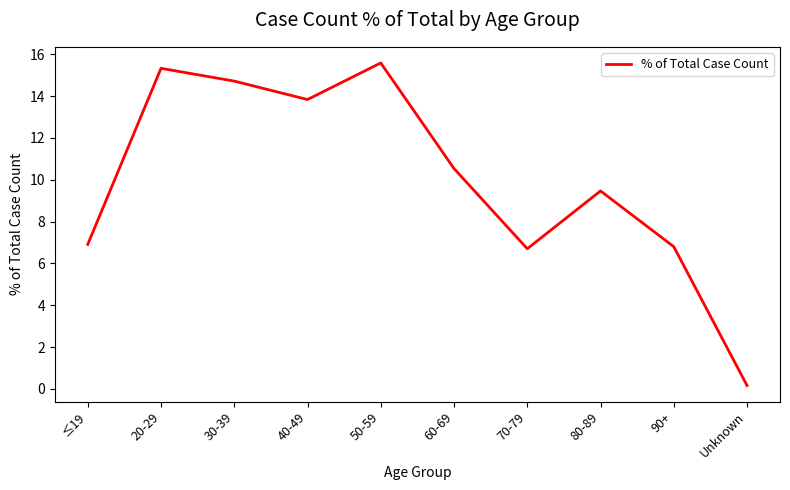

The chart shows a value of 6.8 at 90+. True or false?

True